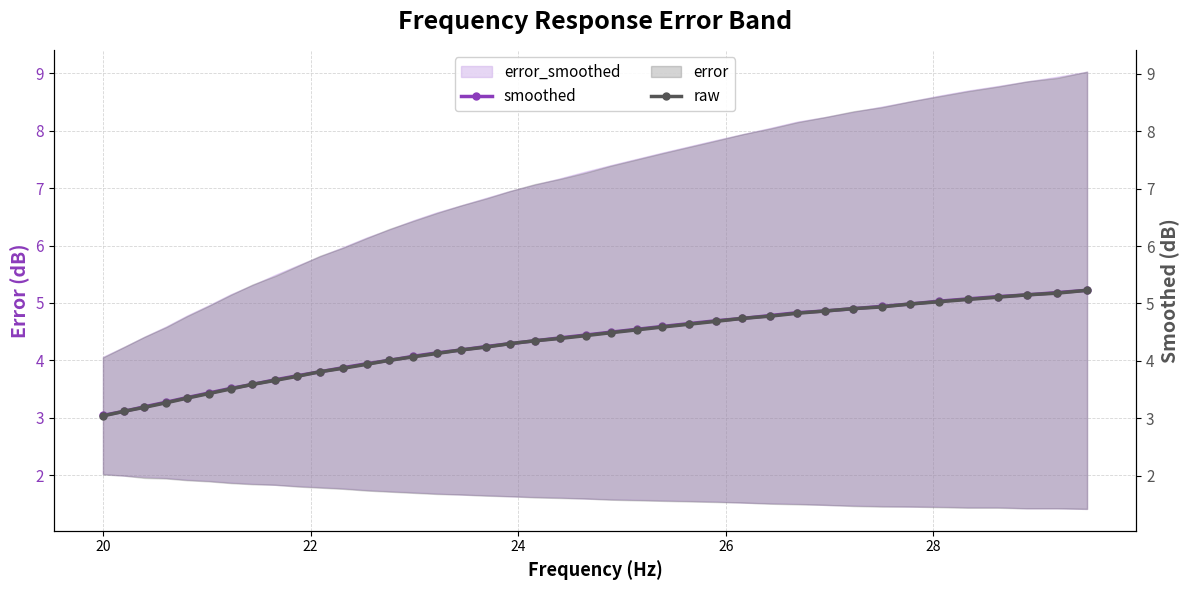

True or false: smoothed has more than 1 interior local peaks.

False